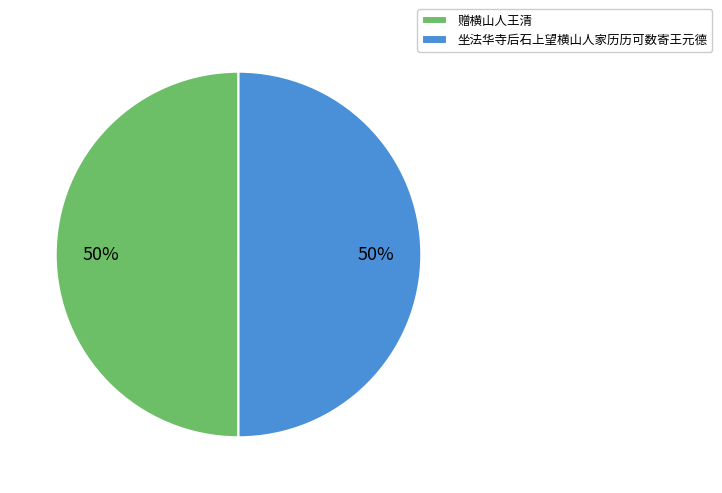

Do 坐法华寺后石上望横山人家历历可数寄王元德 and 赠横山人王清 together represent more than half of the pie?

Yes